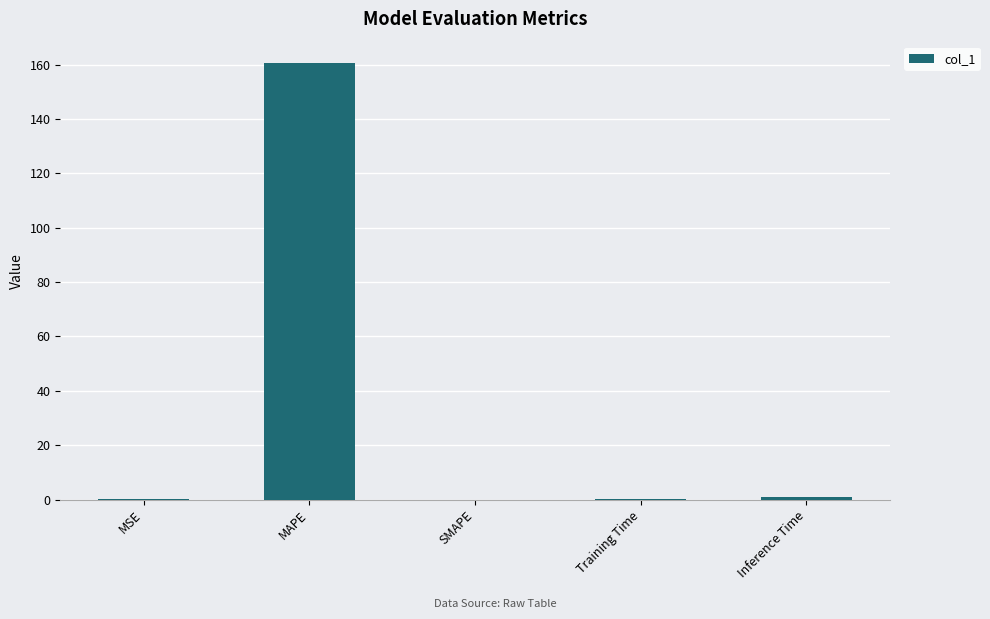

Which category has the highest value across all series?

MAPE